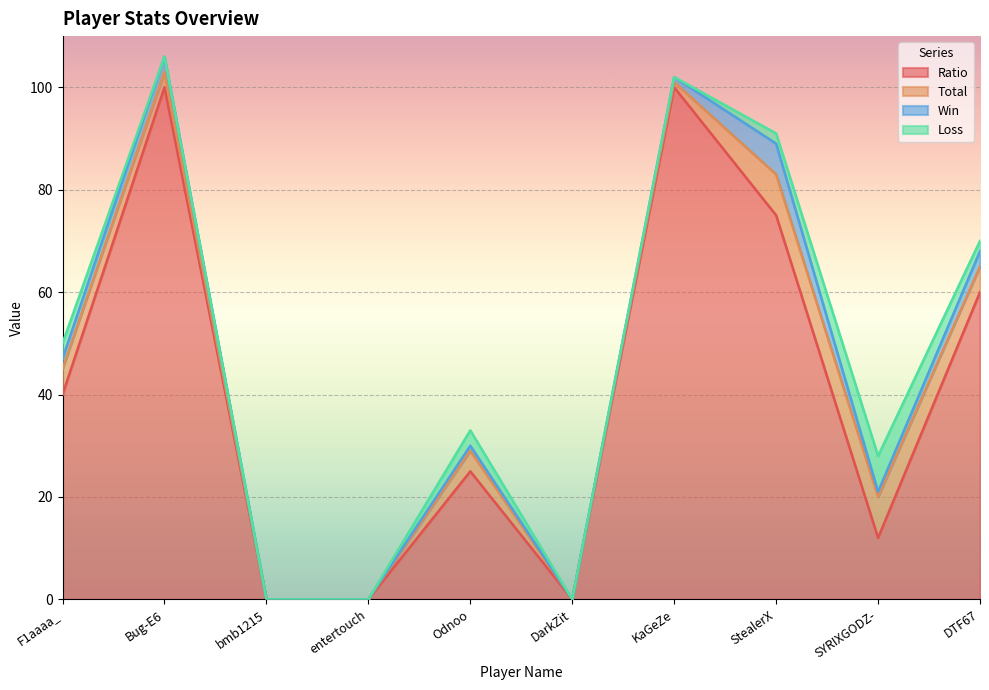

What is the value of the Ratio point at the 9th from the left?

12